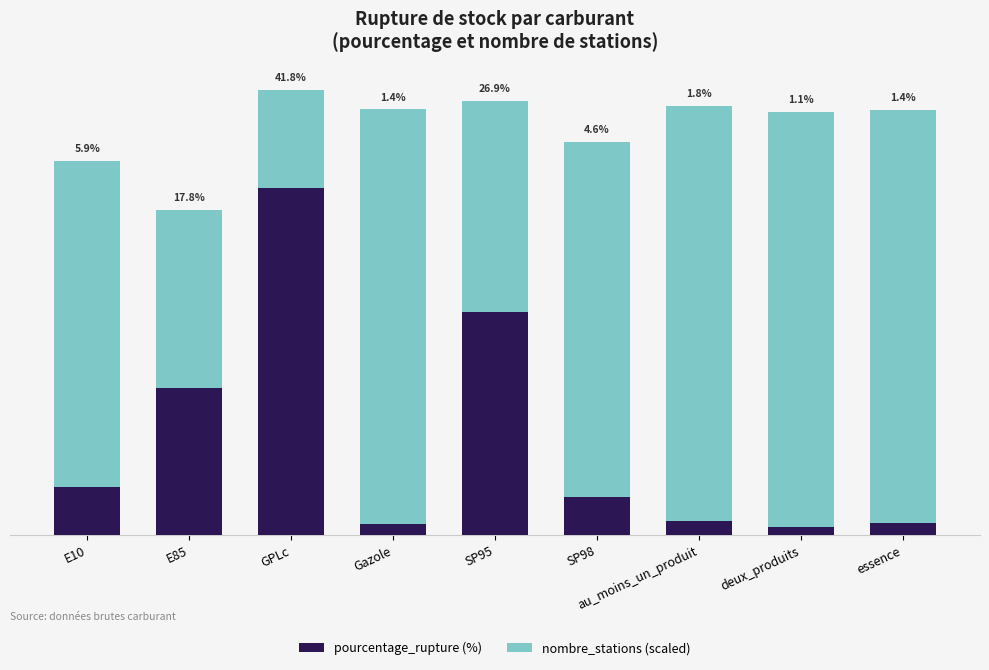

At which category is the sum across all series the highest?

GPLc